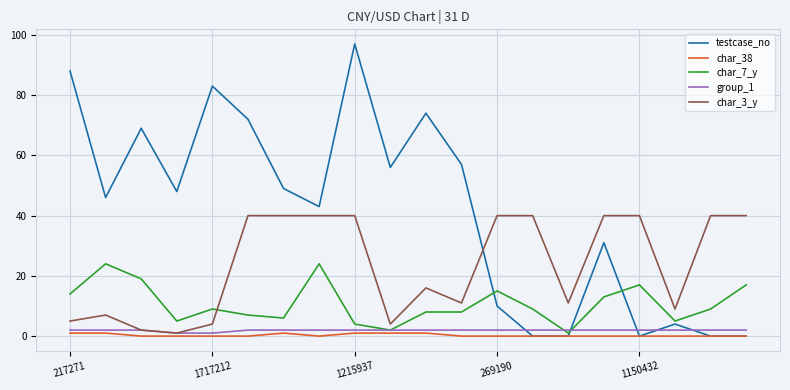

Which series has the largest range (max minus min)?

testcase_no